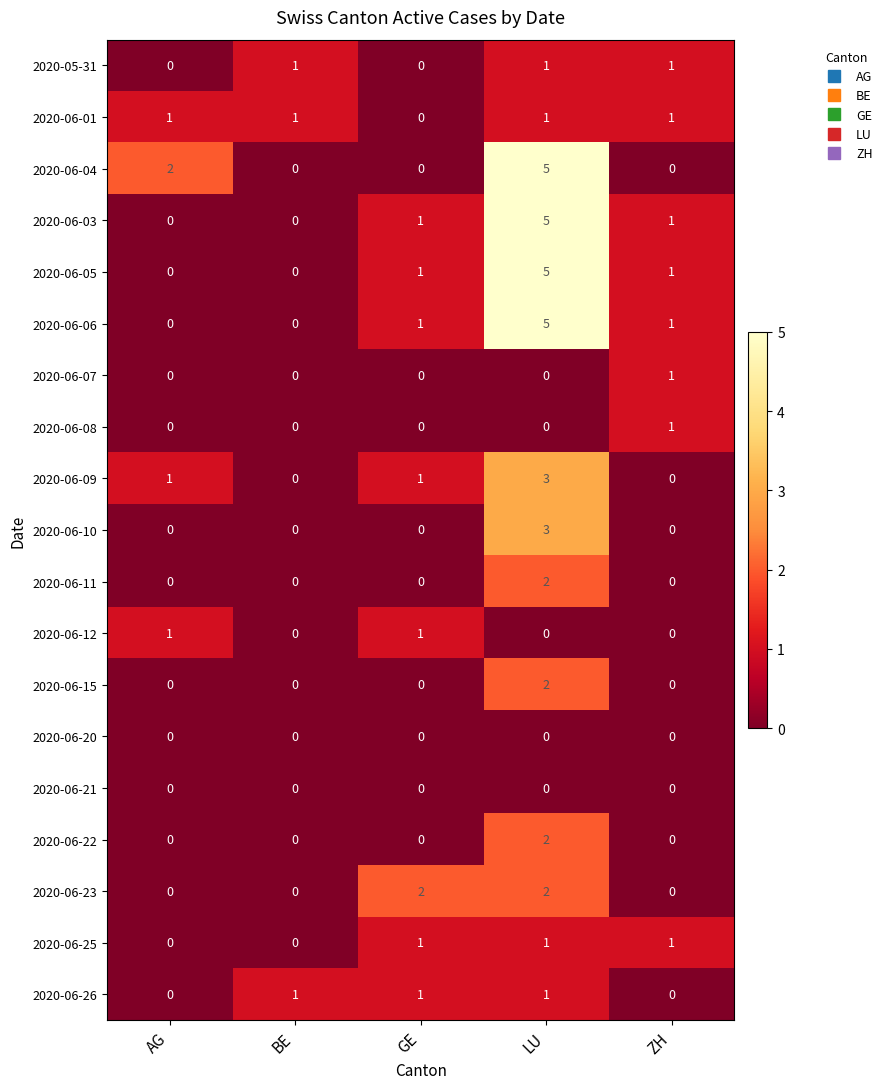

Which series changed the most between GE and ZH?

2020-06-23